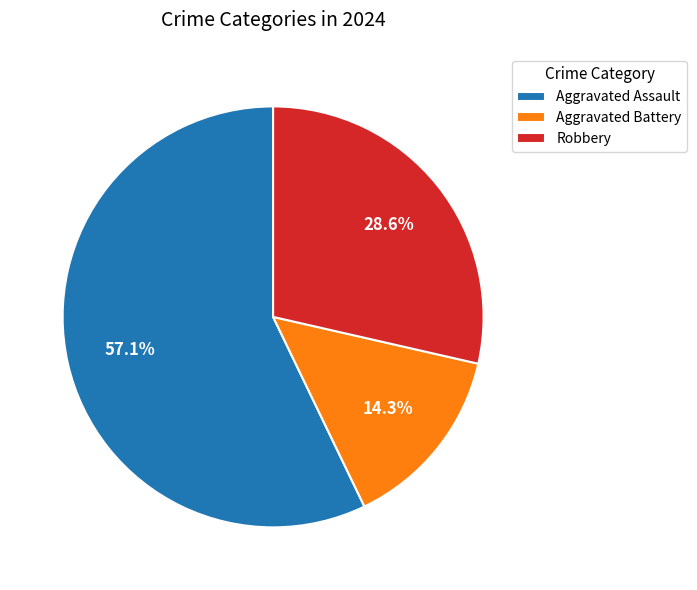

To the nearest percent, what is the difference between the Aggravated Assault and Aggravated Battery slice percentages?

43%